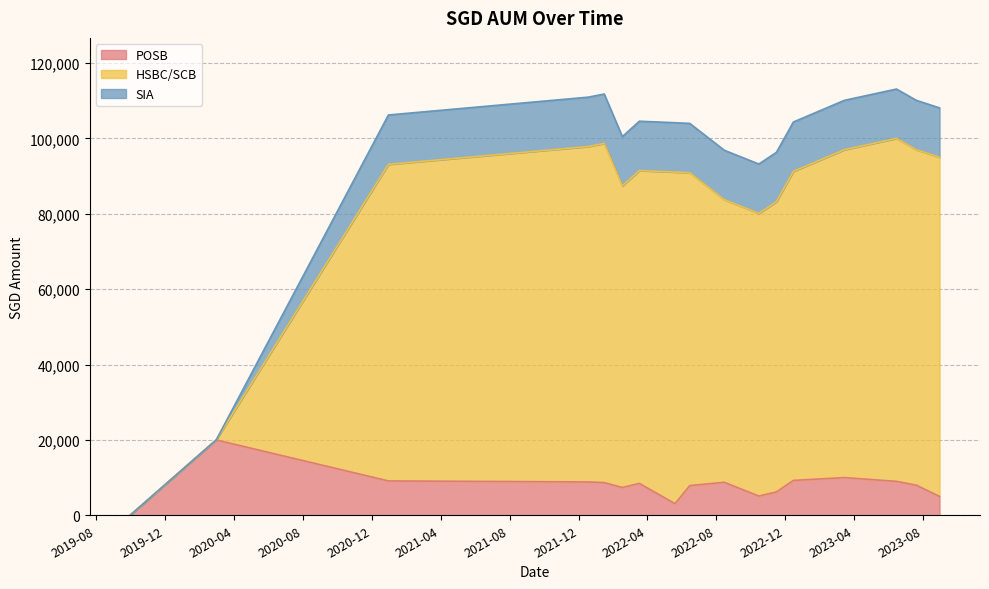

What position from the right is 2022-02-16?

12